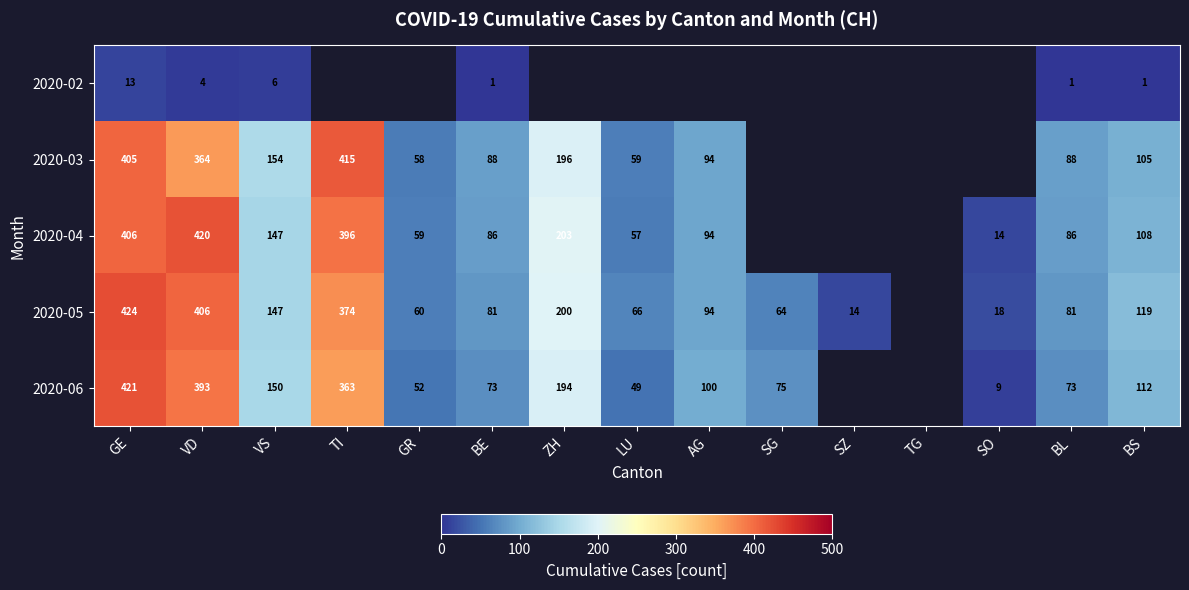

What is the sum of the 2020-04 values at GR and VS?

206